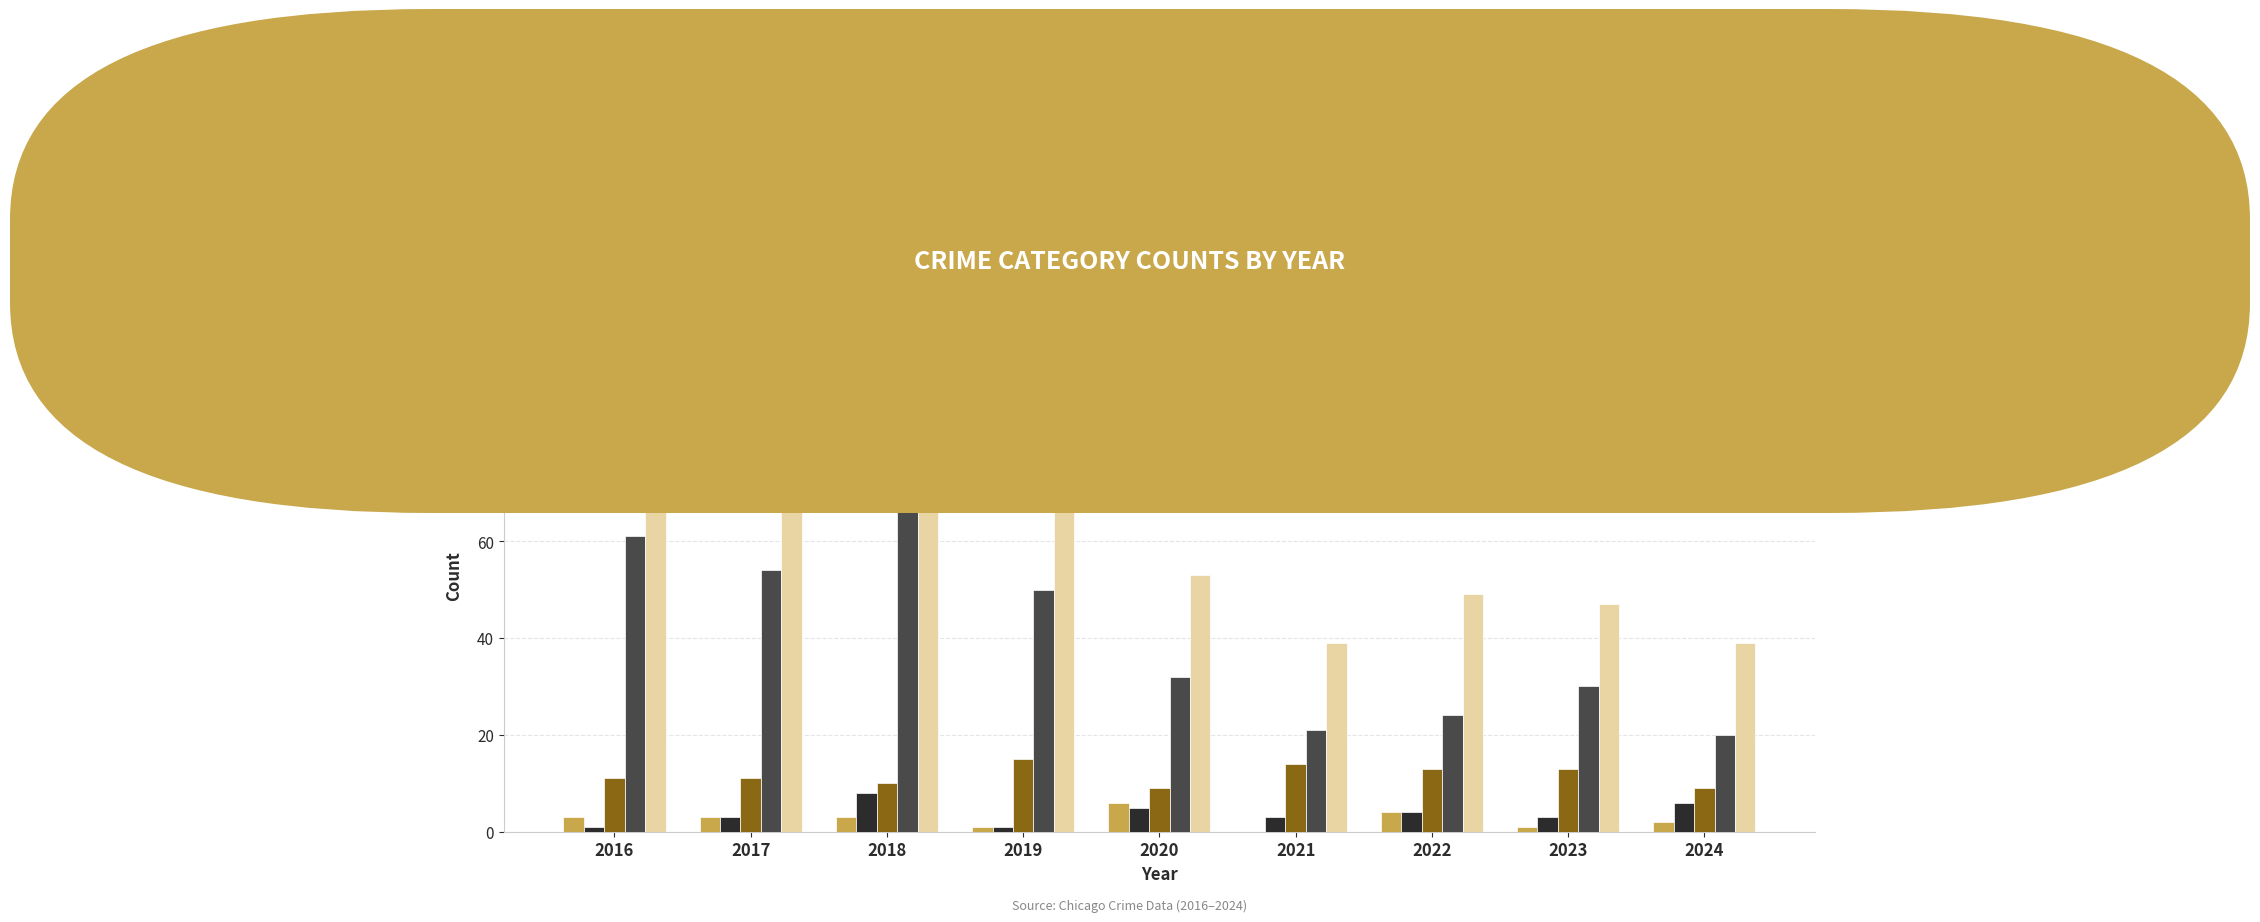

At which category is the sum across all series the highest?

2018